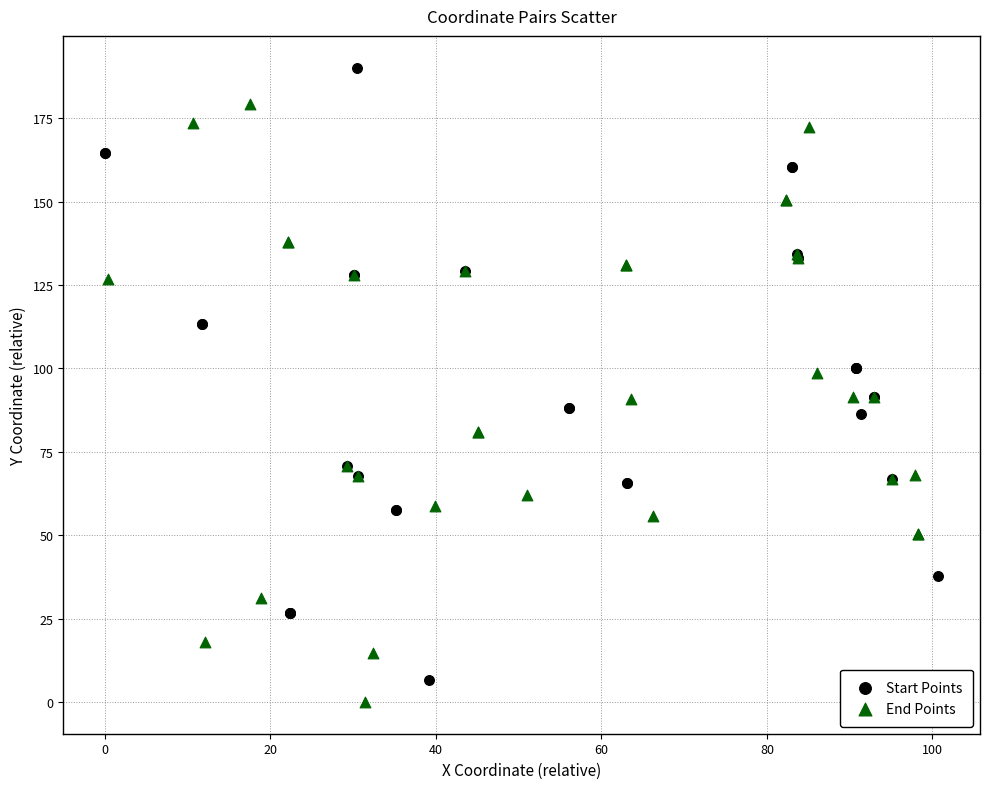

Which series contains the highest Y value?

Start Points